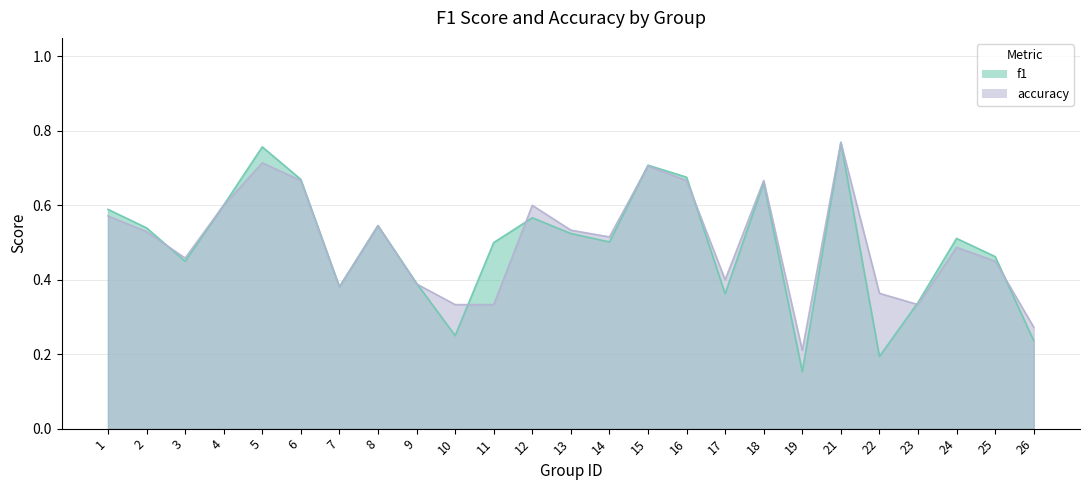

What are all the series names shown in the legend?

f1, accuracy